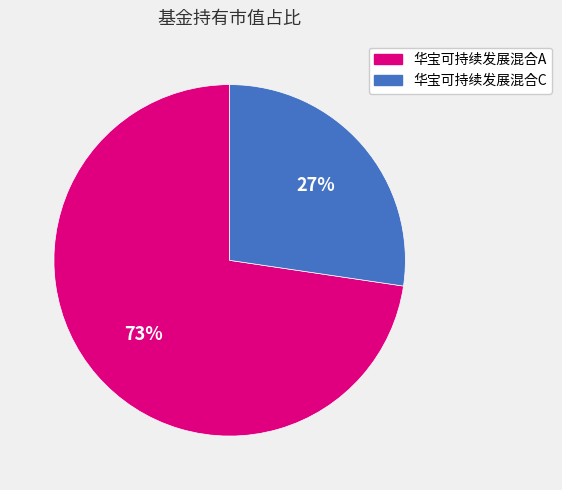

How many segments does this pie chart have?

2